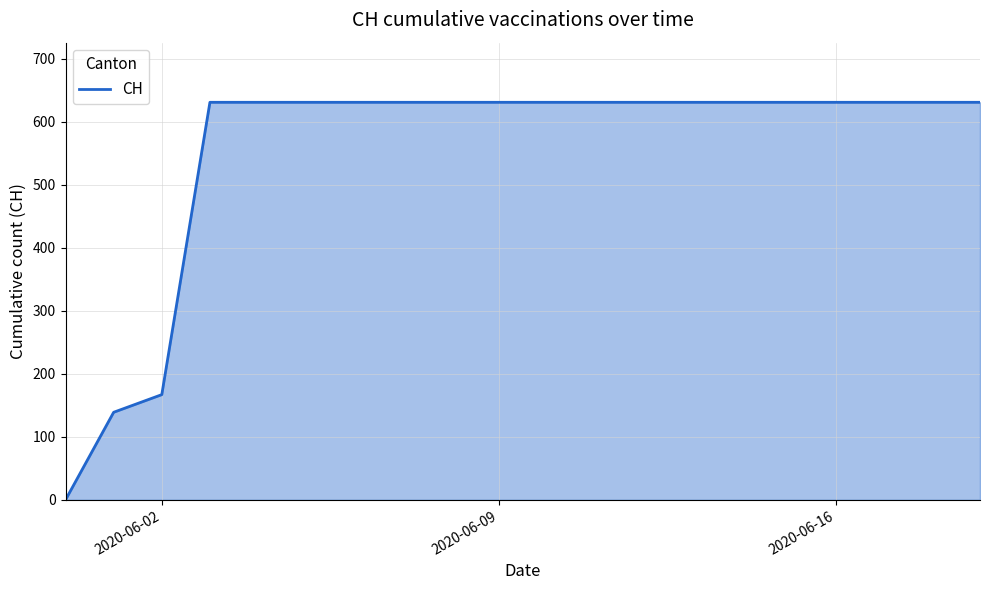

What is the difference between the maximum and minimum values?

631